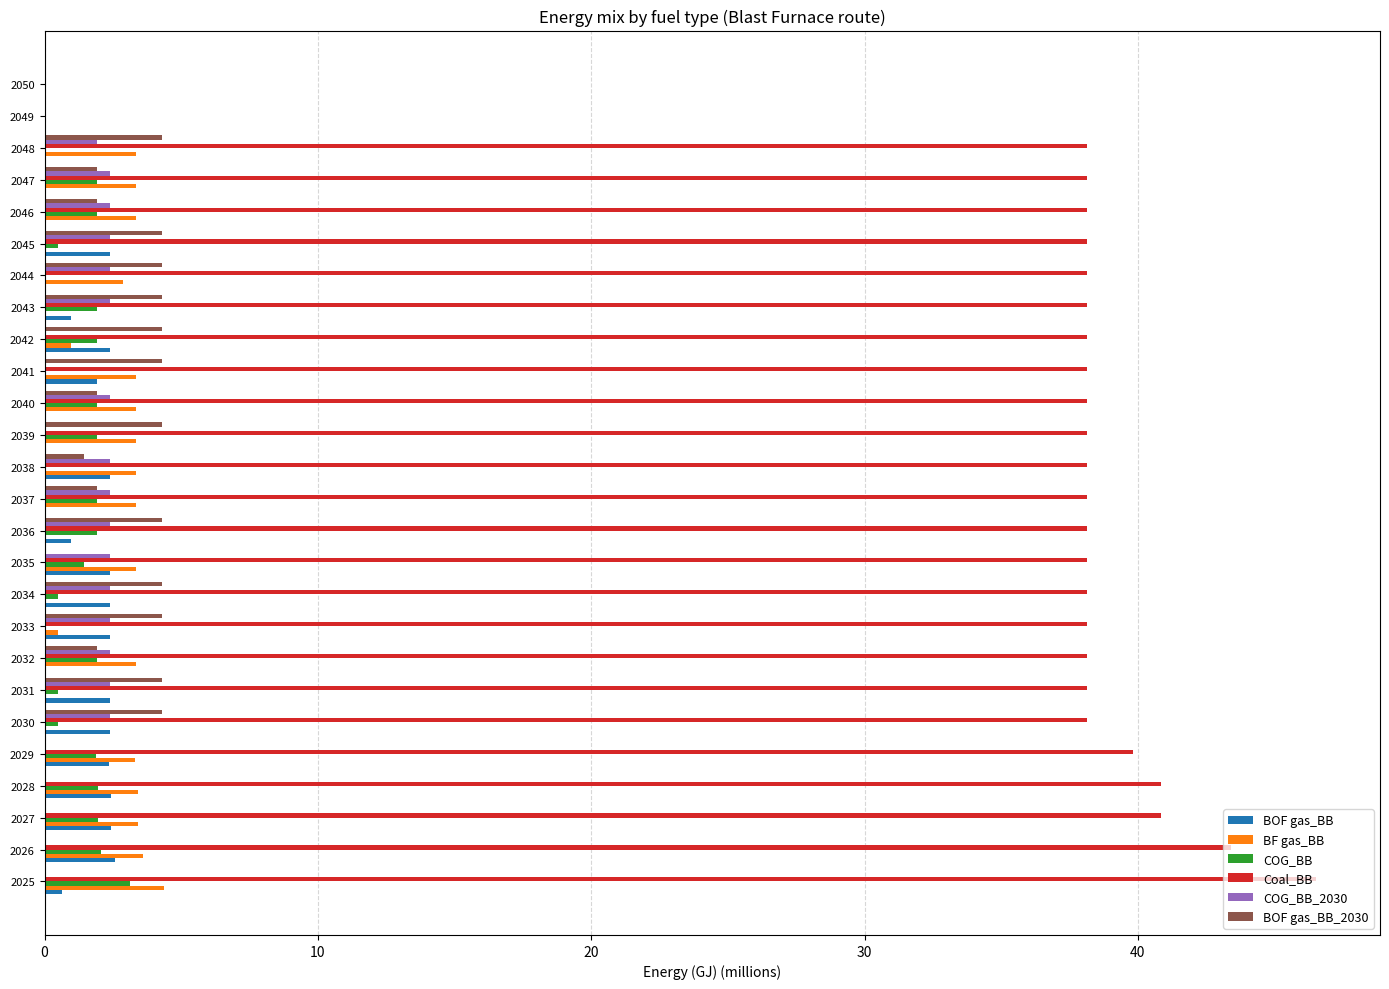

The BOF gas_BB series shows 1.0 at 2043. True or false?

True